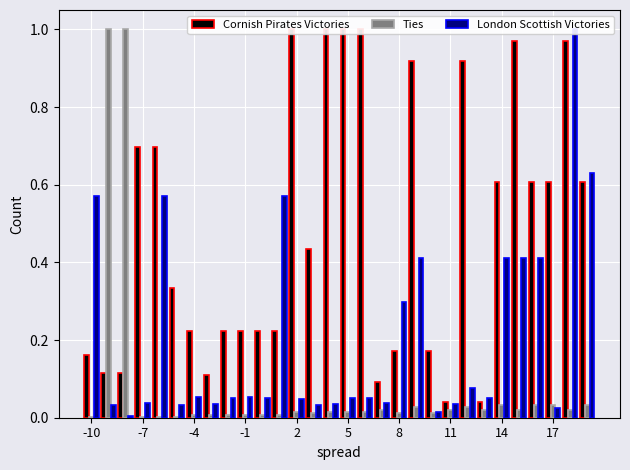

What is the value of the London Scottish Victories bar at the 7th from the left?

0.1